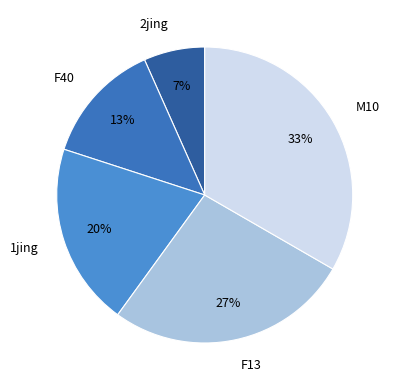

To the nearest percent, what percentage of the pie is 1jing?

20%